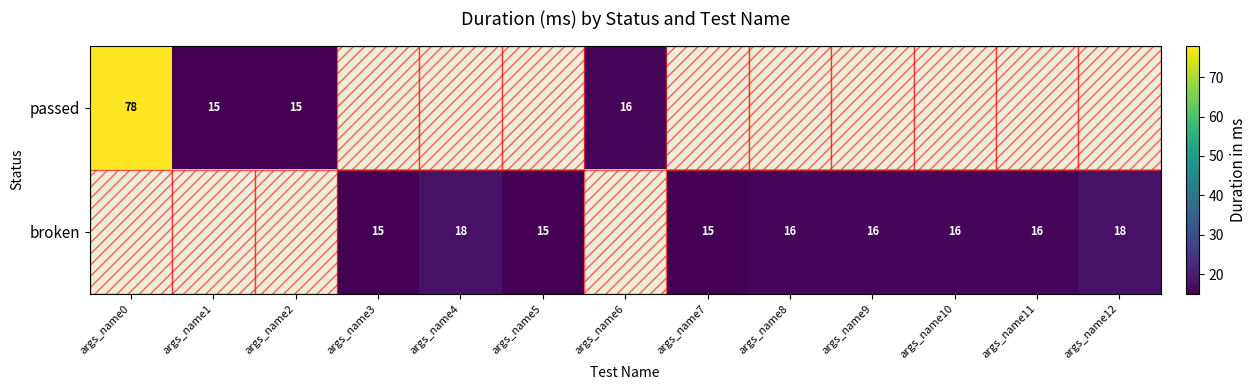

Is it true that passed equals 15 at args_name1?

True